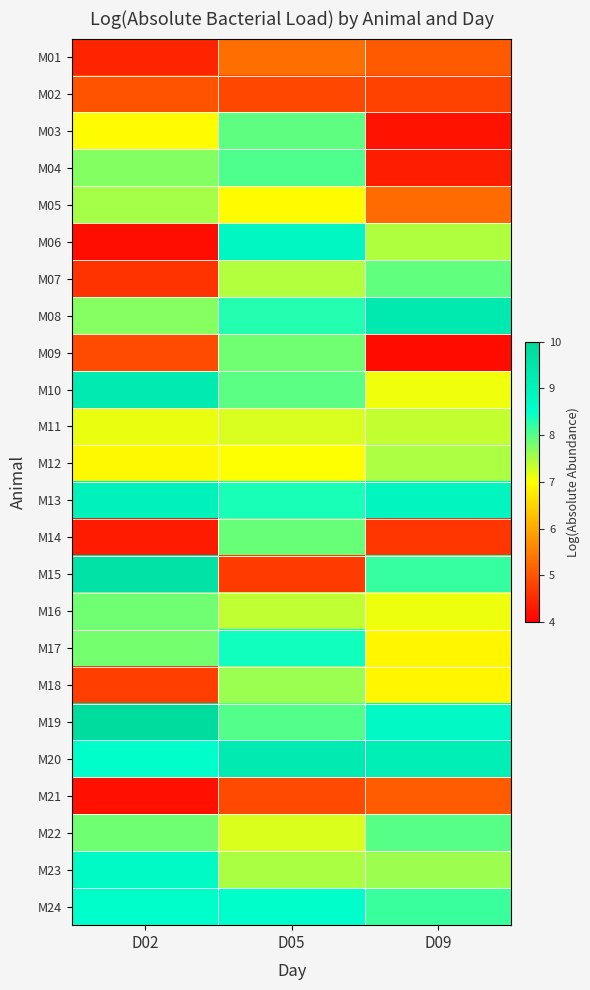

At how many categories does at least one series exceed 7?

3